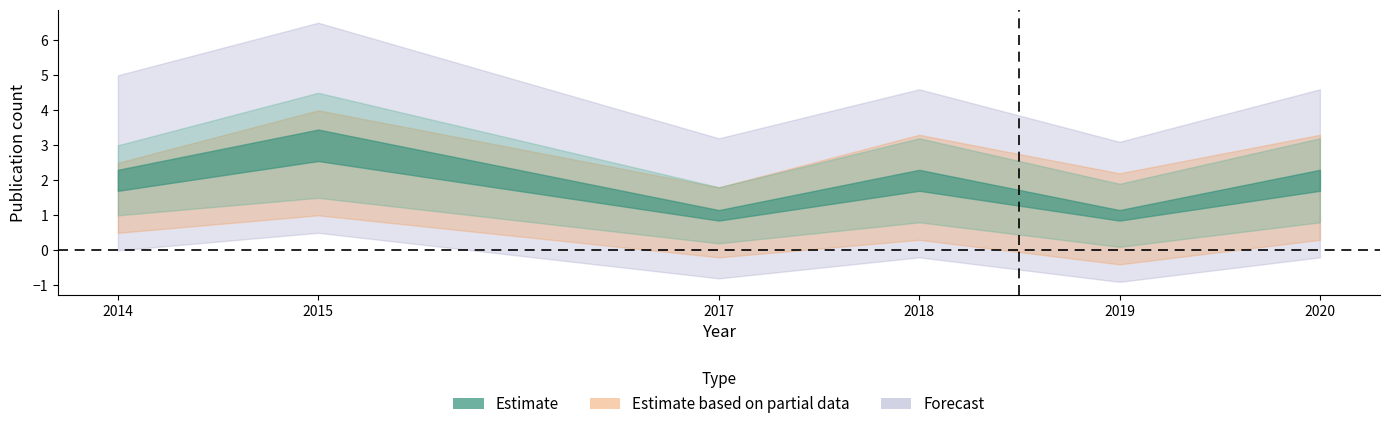

What is the difference between the second highest and second lowest values in the Estimate series?

1.0